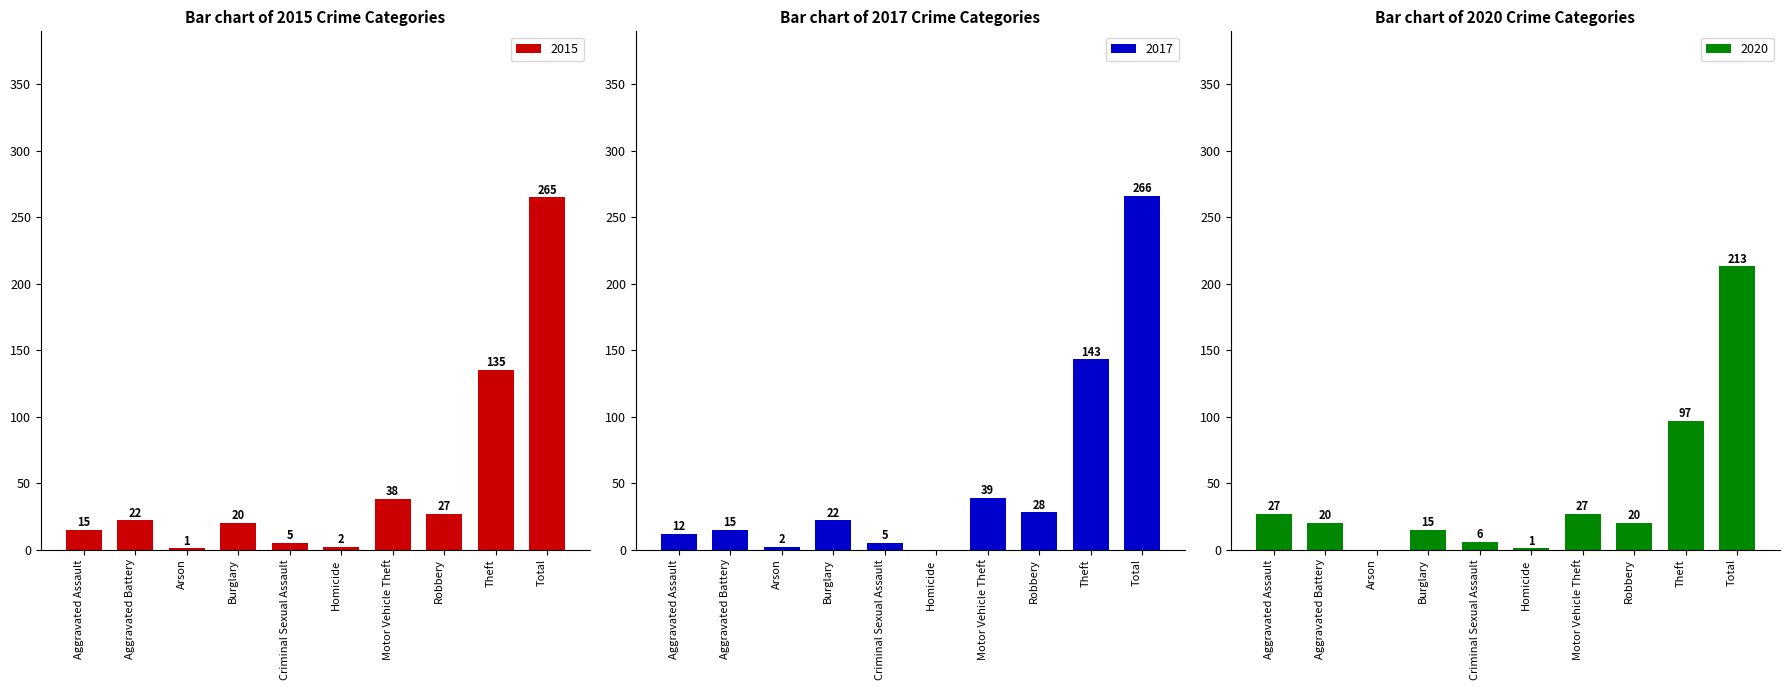

Rank the categories by 2020 value from lowest to highest.

Arson, Homicide, Criminal Sexual Assault, Burglary, Aggravated Battery, Robbery, Aggravated Assault, Motor Vehicle Theft, Theft, Total